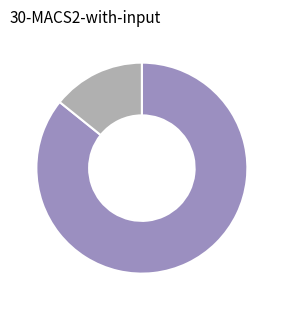

Does any single category account for the majority?

Yes